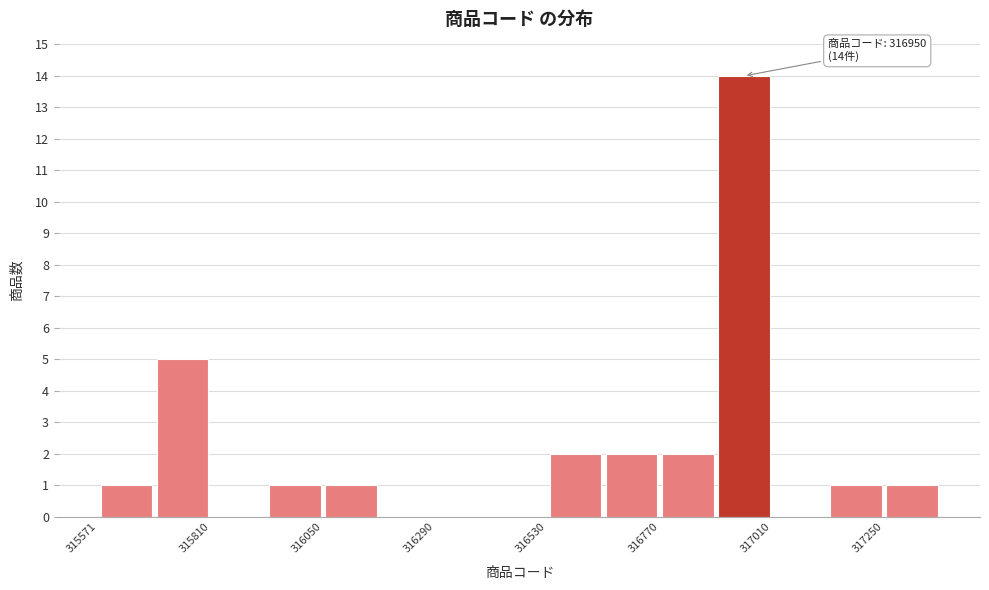

Read against the x-axis, roughly where is the centre of the tallest bar?

316950